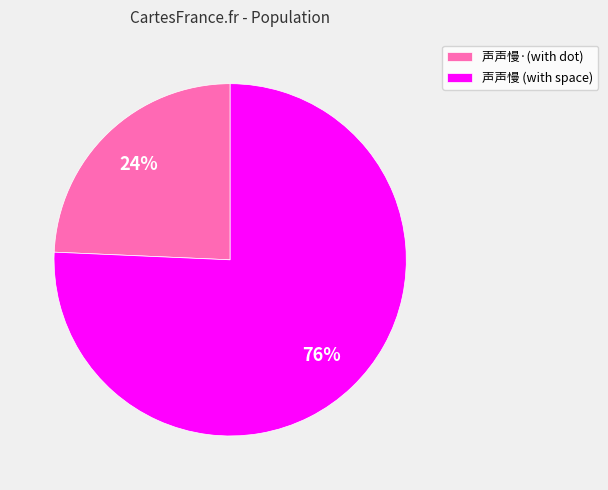

How many slices are in this pie chart?

2